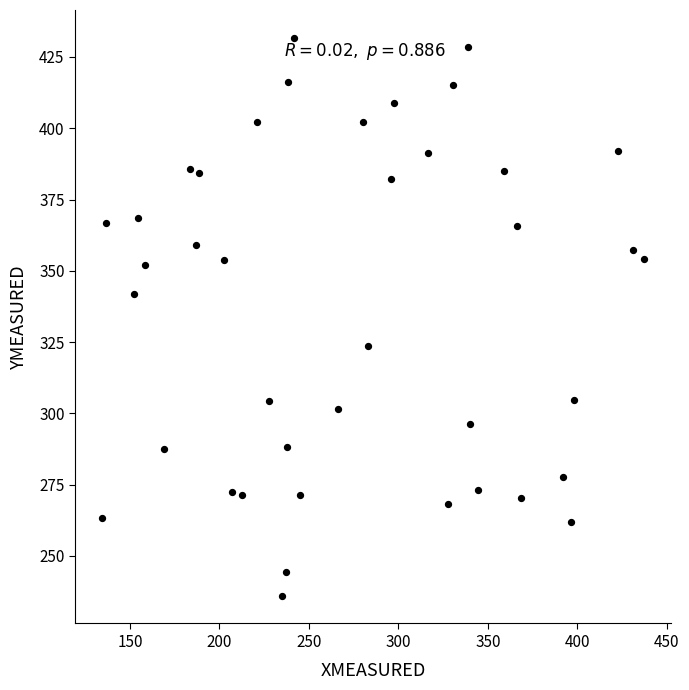

What is the range of X values (max minus min)?

302.6